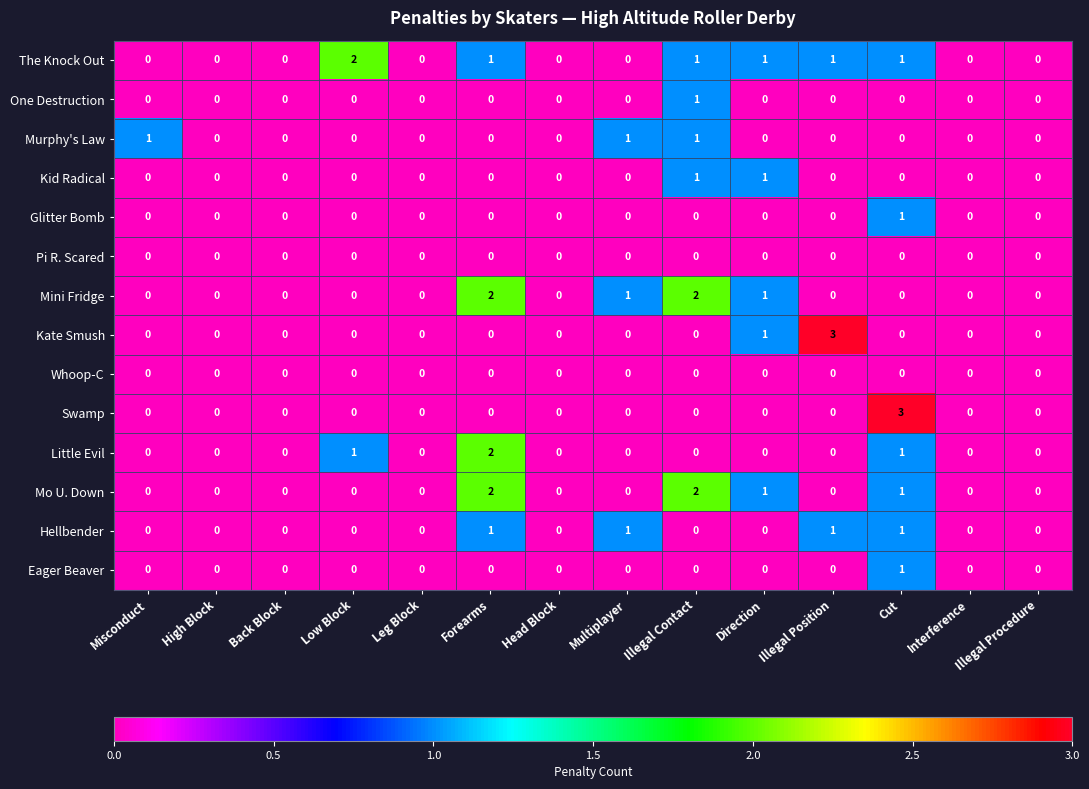

The Glitter Bomb series shows -1 at Illegal Position. True or false?

False